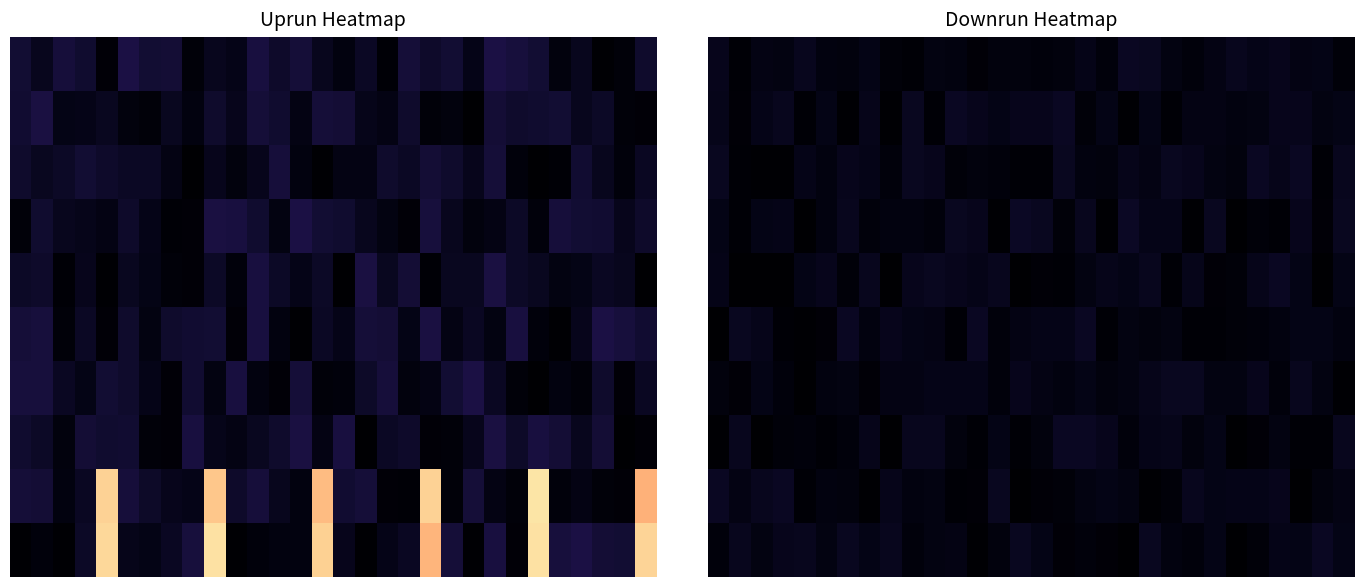

How many distinct data groups are displayed?

10